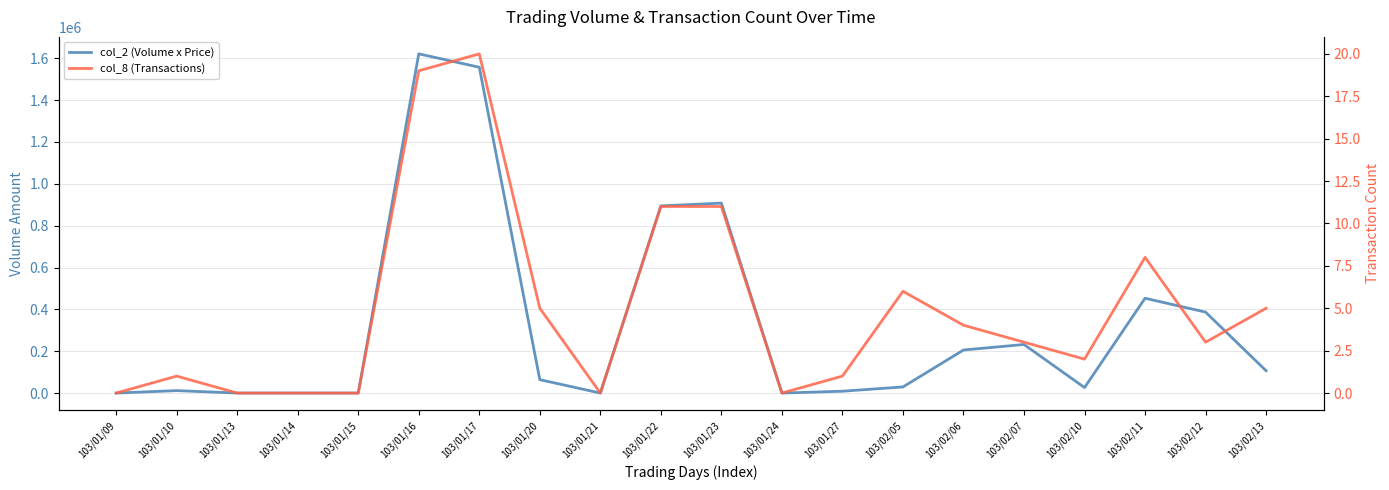

Is the value of col_8 (Transactions) at 103/02/05 greater than the value of col_2 (Volume x Price) at 103/01/14?

Yes